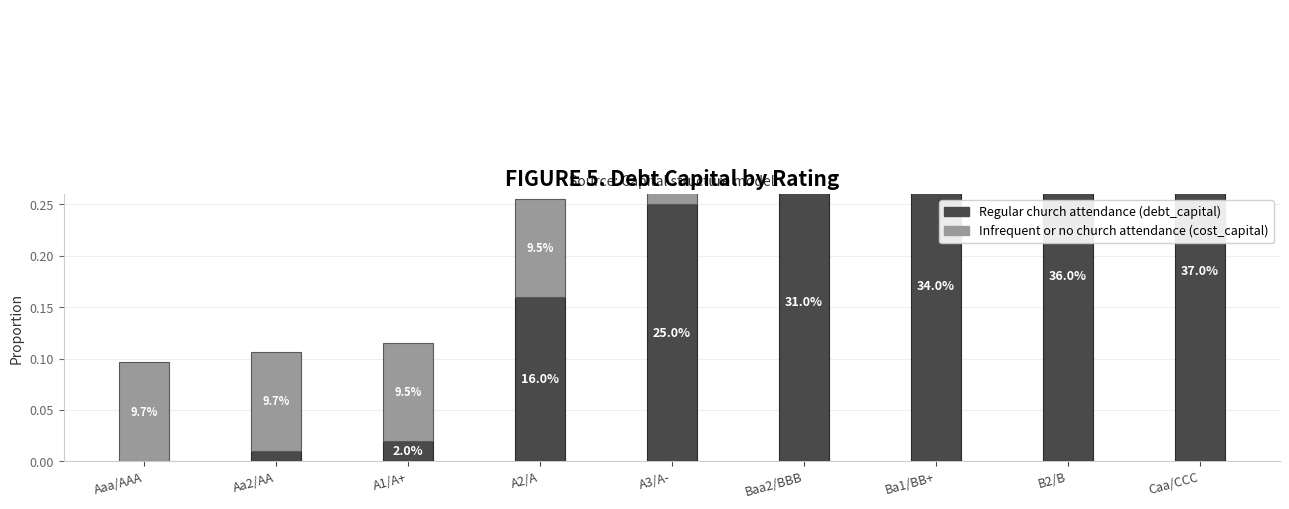

The value of Infrequent or no church attendance (cost_capital) at A2/A is 0.1. True or false?

True